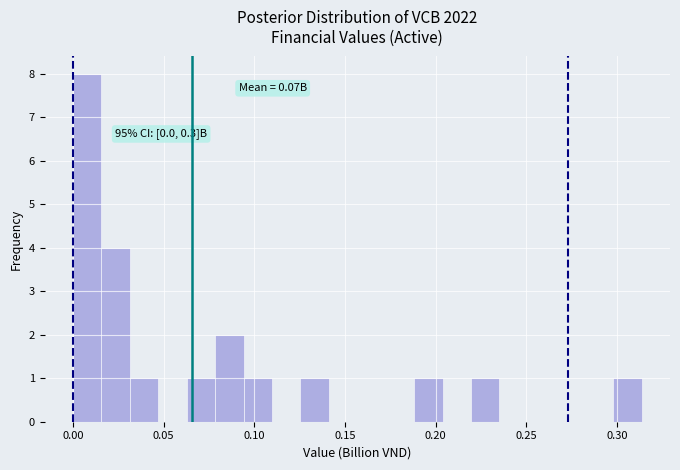

Read against the x-axis, roughly where is the centre of the tallest bar?

0.010